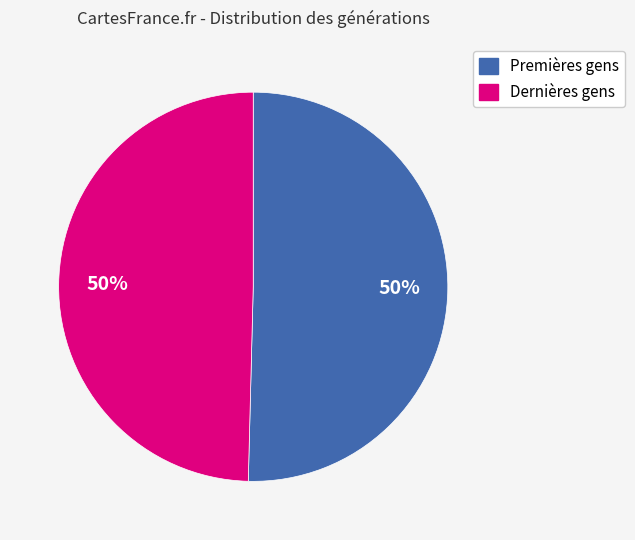

To the nearest percent, what is the average slice percentage?

50%